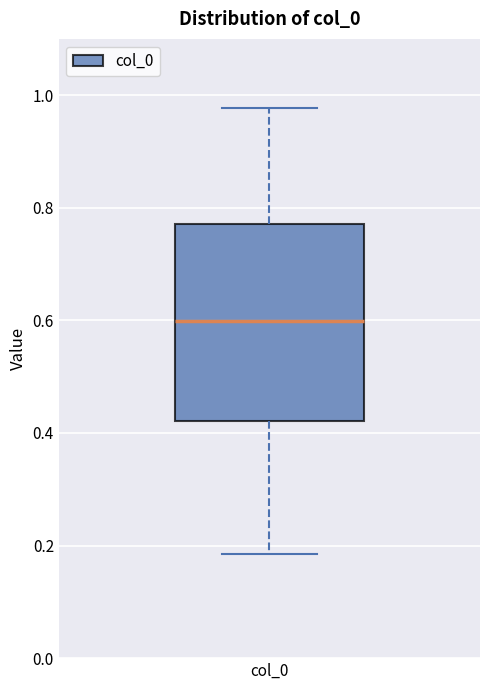

Where is the lower edge of the box for col_0 on the y-axis? The values are not printed on the chart, so give them approximately, as read against the axis.

0.42